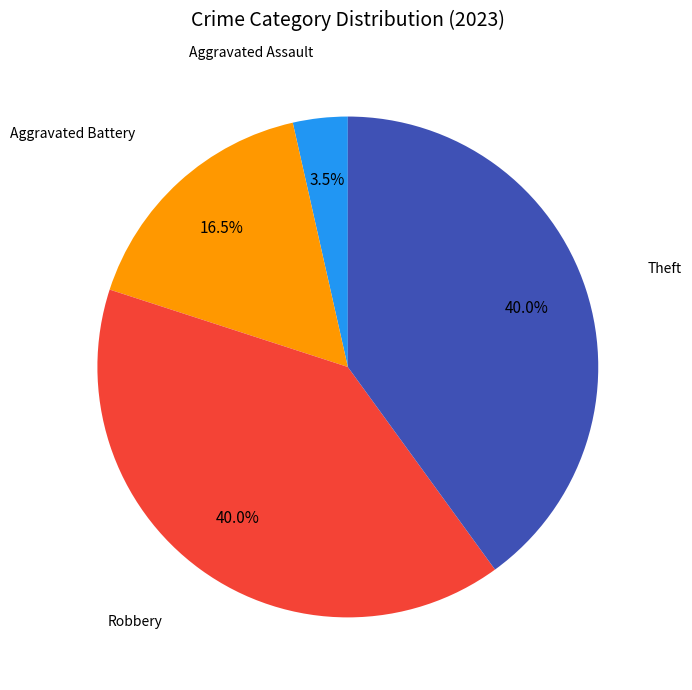

Count the number of slices in the pie.

4